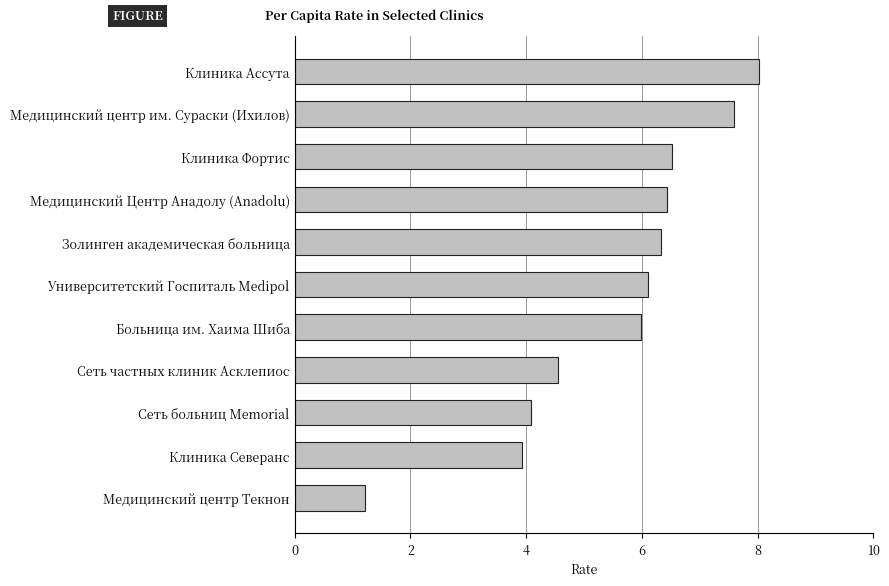

What is the minimum value shown in the chart?

1.2